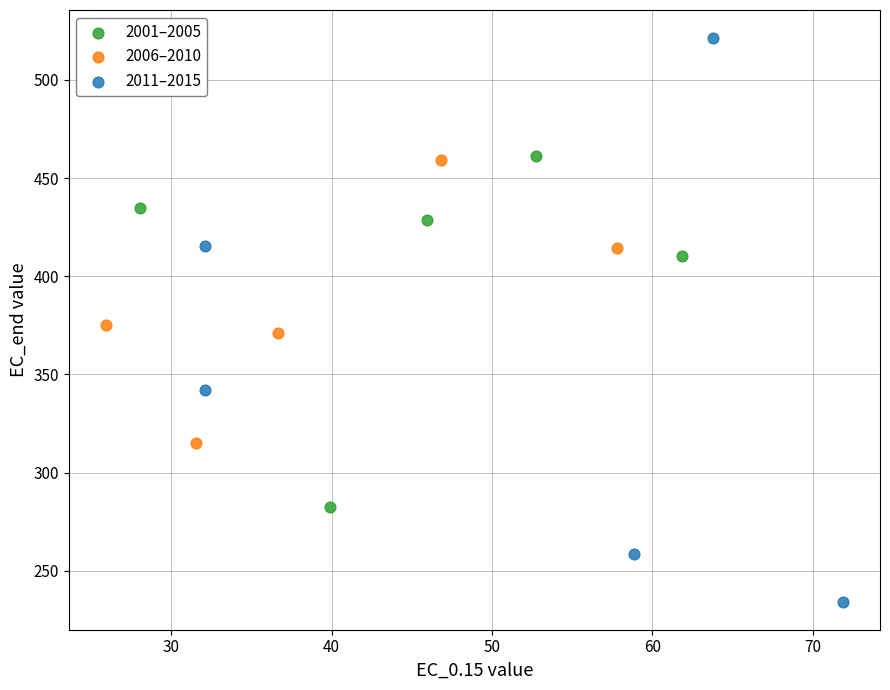

Which series reaches the maximum Y coordinate?

2011–2015